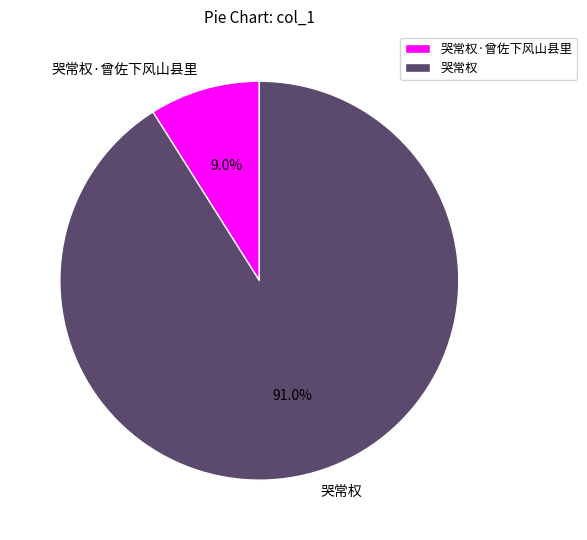

Which has a higher value, 哭常权·曾佐下风山县里 or 哭常权?

哭常权